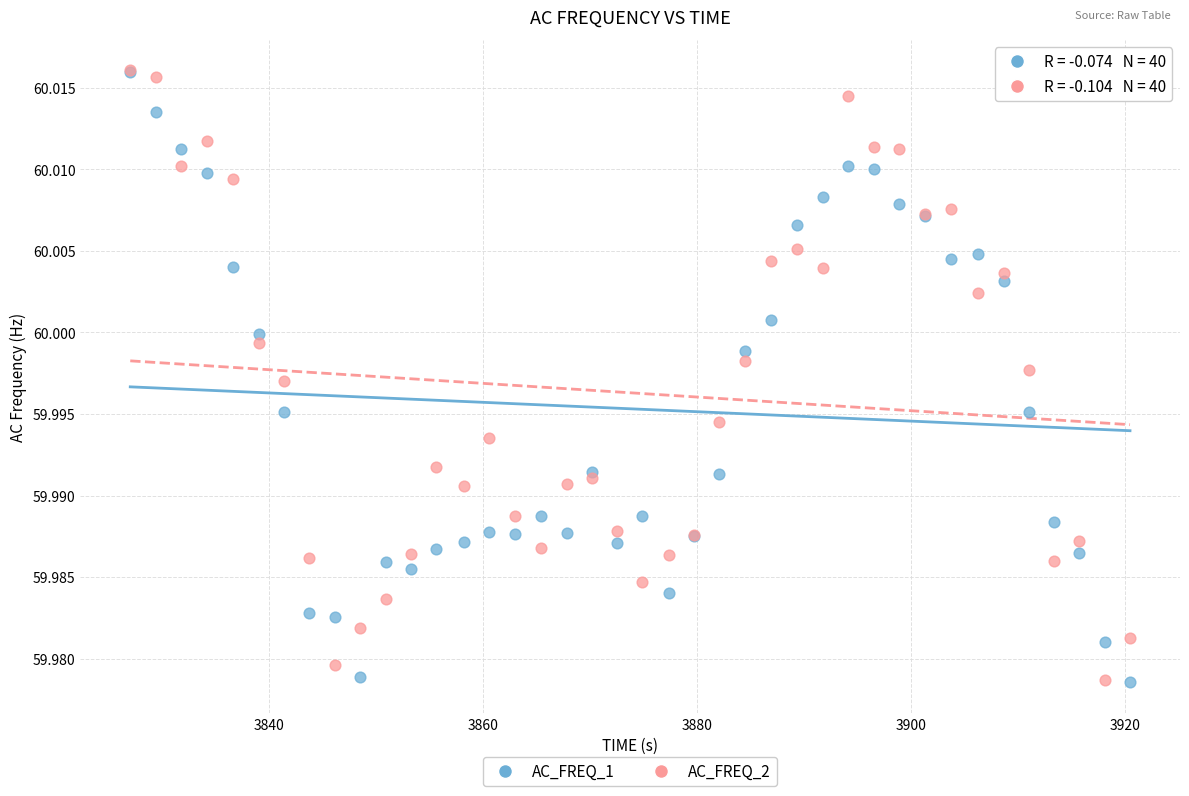

What are all the series names shown in the legend?

AC_FREQ_1, AC_FREQ_2